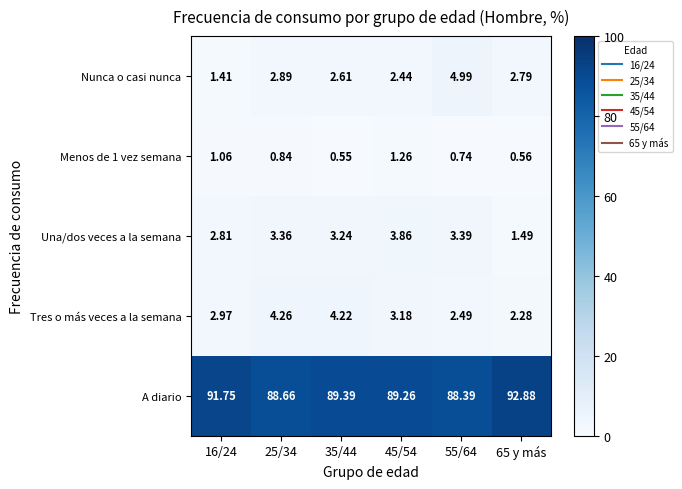

At how many categories does at least one series exceed 55?

6